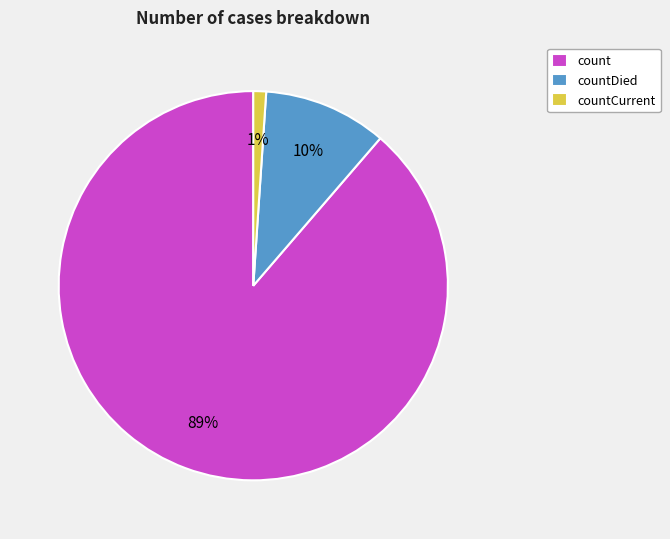

Count the number of slices in the pie.

3